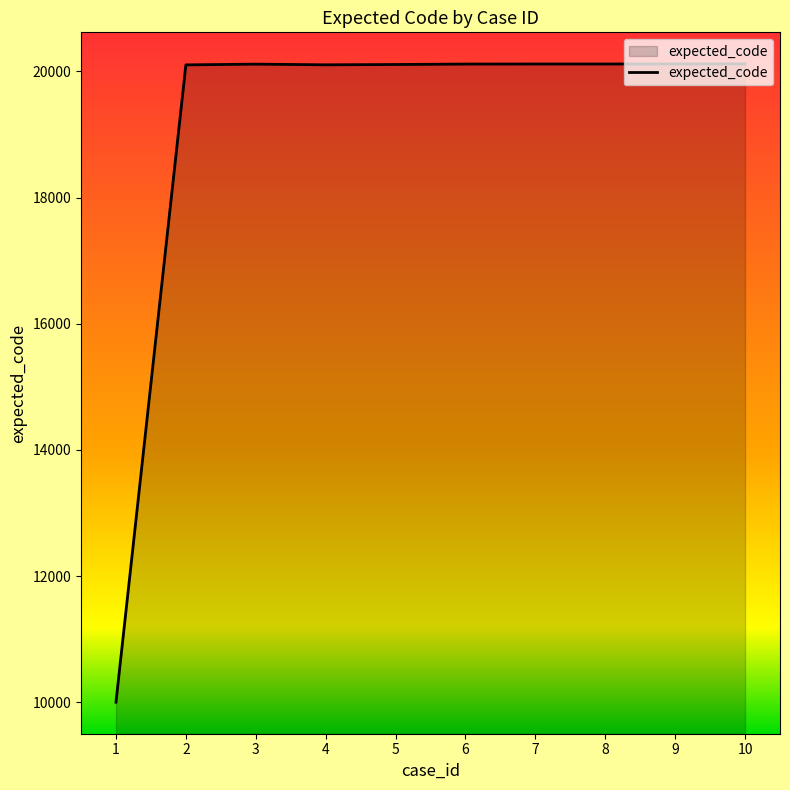

The value at 6 is 32553. True or false?

False